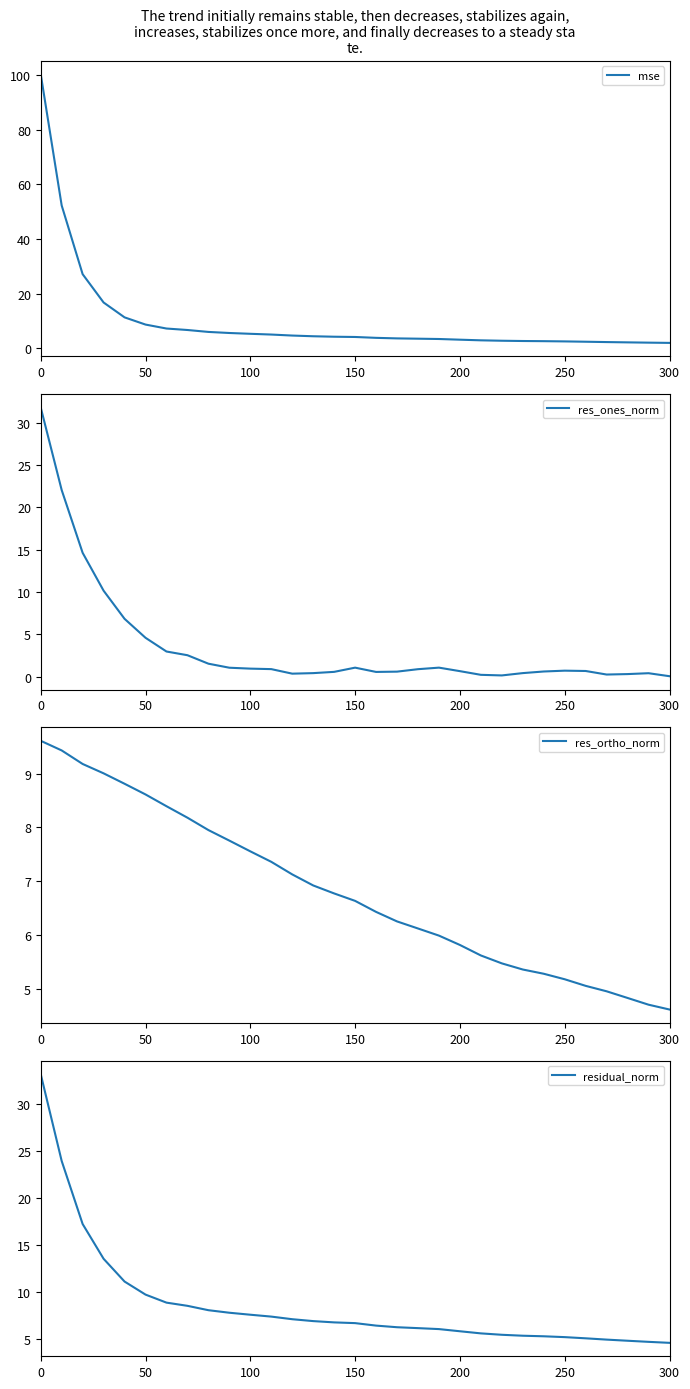

Is it true that res_ones_norm equals 0.3 at 100?

False